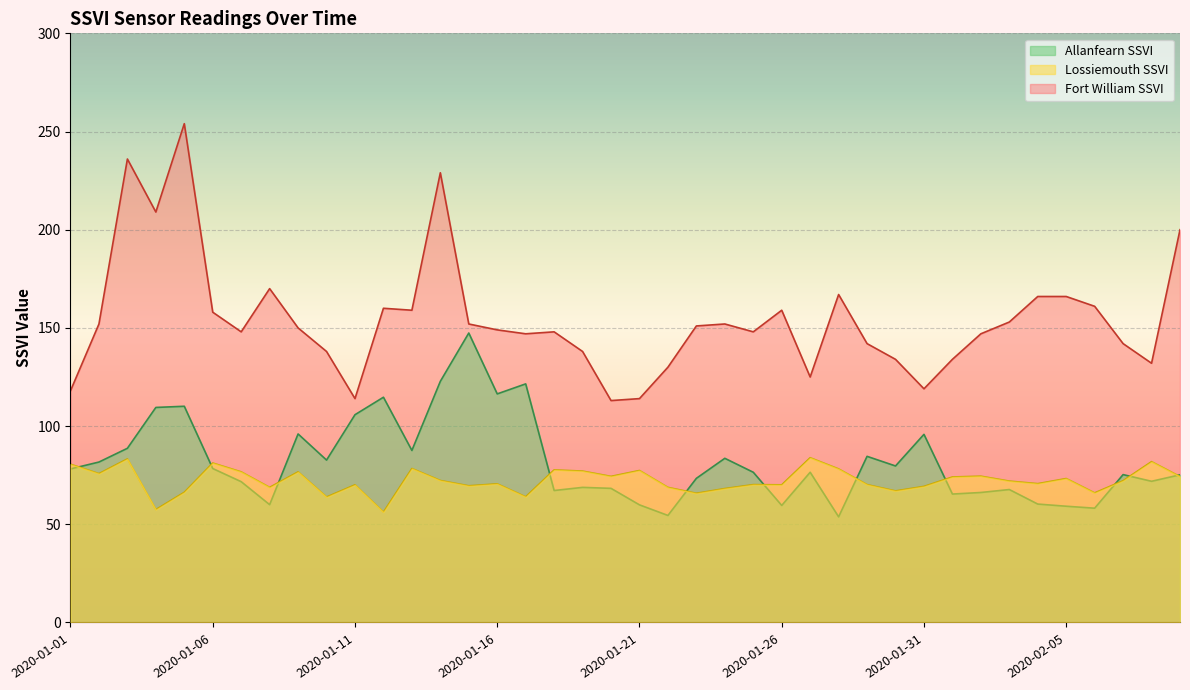

Reading right to left, extract all data points from this chart.

Allanfearn SSVI: 2020-02-09=75.2	2020-02-08=71.9	2020-02-07=75.3	2020-02-06=58.2	2020-02-05=59.2	2020-02-04=60.3	2020-02-03=67.7	2020-02-02=66.2	2020-02-01=65.4	2020-01-31=95.8	2020-01-30=79.7	2020-01-29=84.6	2020-01-28=53.8	2020-01-27=76.5	2020-01-26=59.6	2020-01-25=76.5	2020-01-24=83.6	2020-01-23=73.4	2020-01-22=54.5	2020-01-21=59.9	2020-01-20=68.3	2020-01-19=68.8	2020-01-18=67.2	2020-01-17=121.5	2020-01-16=116.4	2020-01-15=147.4	2020-01-14=122.8	2020-01-13=87.6	2020-01-12=114.7	2020-01-11=105.8	2020-01-10=82.7	2020-01-09=96.0	2020-01-08=60.0	2020-01-07=71.7	2020-01-06=78.4	2020-01-05=110.1	2020-01-04=109.5	2020-01-03=88.7	2020-01-02=81.7	2020-01-01=78.2
Lossiemouth SSVI: 2020-02-09=74.3	2020-02-08=81.9	2020-02-07=72.2	2020-02-06=66.0	2020-02-05=73.3	2020-02-04=70.7	2020-02-03=72.0	2020-02-02=74.5	2020-02-01=74.1	2020-01-31=69.3	2020-01-30=67.0	2020-01-29=70.2	2020-01-28=78.2	2020-01-27=83.9	2020-01-26=70.1	2020-01-25=70.2	2020-01-24=68.2	2020-01-23=65.8	2020-01-22=68.8	2020-01-21=77.4	2020-01-20=74.4	2020-01-19=77.1	2020-01-18=77.7	2020-01-17=64.0	2020-01-16=70.6	2020-01-15=69.6	2020-01-14=72.3	2020-01-13=78.4	2020-01-12=56.2	2020-01-11=70.1	2020-01-10=63.9	2020-01-09=76.7	2020-01-08=68.8	2020-01-07=76.7	2020-01-06=81.2	2020-01-05=66.3	2020-01-04=57.5	2020-01-03=83.3	2020-01-02=75.8	2020-01-01=80.6
Fort William SSVI: 2020-02-09=200.0	2020-02-08=132.0	2020-02-07=142.0	2020-02-06=161.0	2020-02-05=166.0	2020-02-04=166.0	2020-02-03=153.0	2020-02-02=147.0	2020-02-01=134.0	2020-01-31=119.0	2020-01-30=134.0	2020-01-29=142.0	2020-01-28=167.0	2020-01-27=125.0	2020-01-26=159.0	2020-01-25=148.0	2020-01-24=152.0	2020-01-23=151.0	2020-01-22=130.0	2020-01-21=114.0	2020-01-20=113.0	2020-01-19=138.0	2020-01-18=148.0	2020-01-17=147.0	2020-01-16=149.0	2020-01-15=152.0	2020-01-14=229.0	2020-01-13=159.0	2020-01-12=160.0	2020-01-11=114.0	2020-01-10=138.0	2020-01-09=150.0	2020-01-08=170.0	2020-01-07=148.0	2020-01-06=158.0	2020-01-05=254.0	2020-01-04=209.0	2020-01-03=236.0	2020-01-02=152.0	2020-01-01=118.0